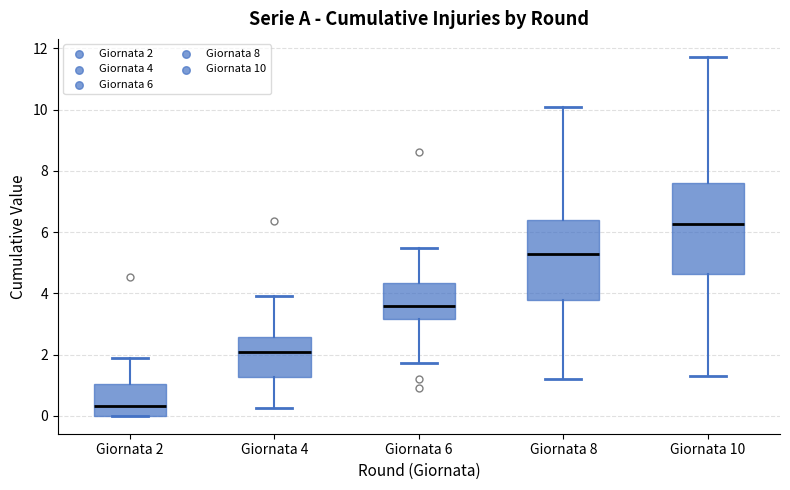

Which box has the lowest median line?

Giornata 2